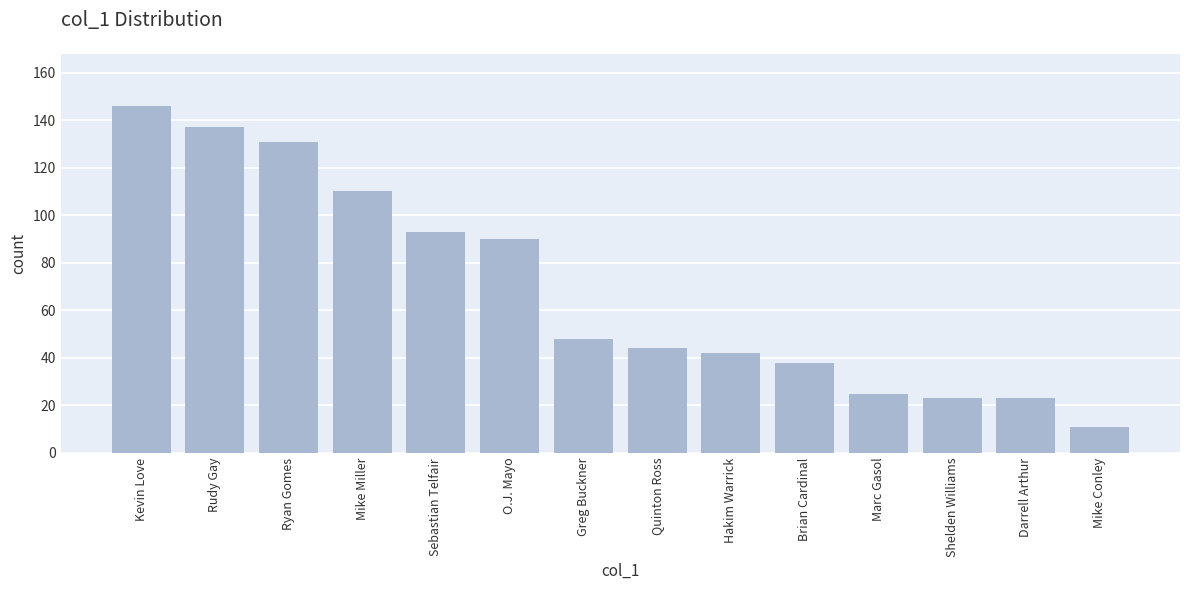

What is the sum of all values?

961